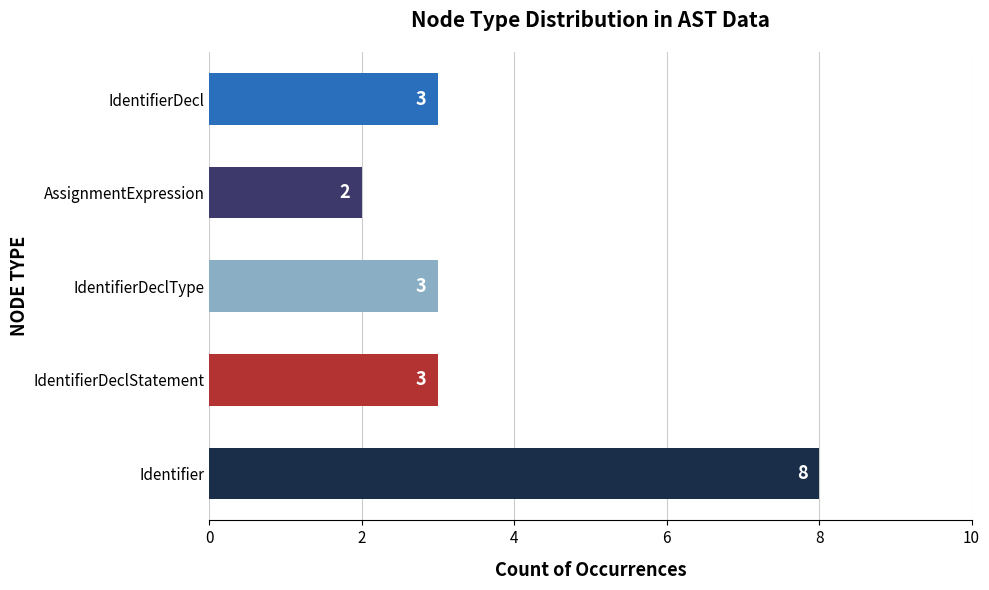

What is the minimum value shown in the chart?

2